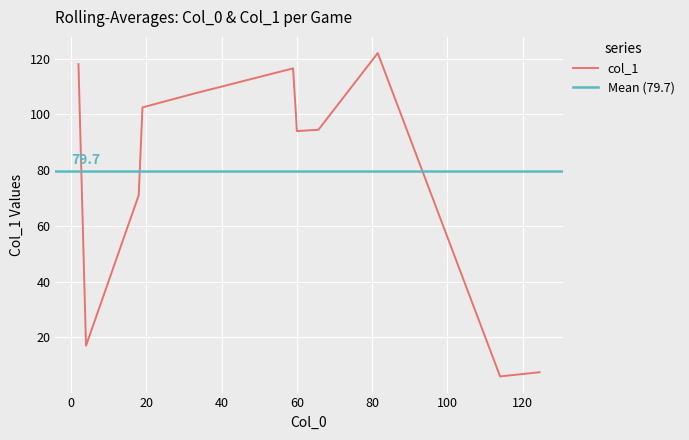

What is the change in value from 81.5 to 124.5?

-114.5